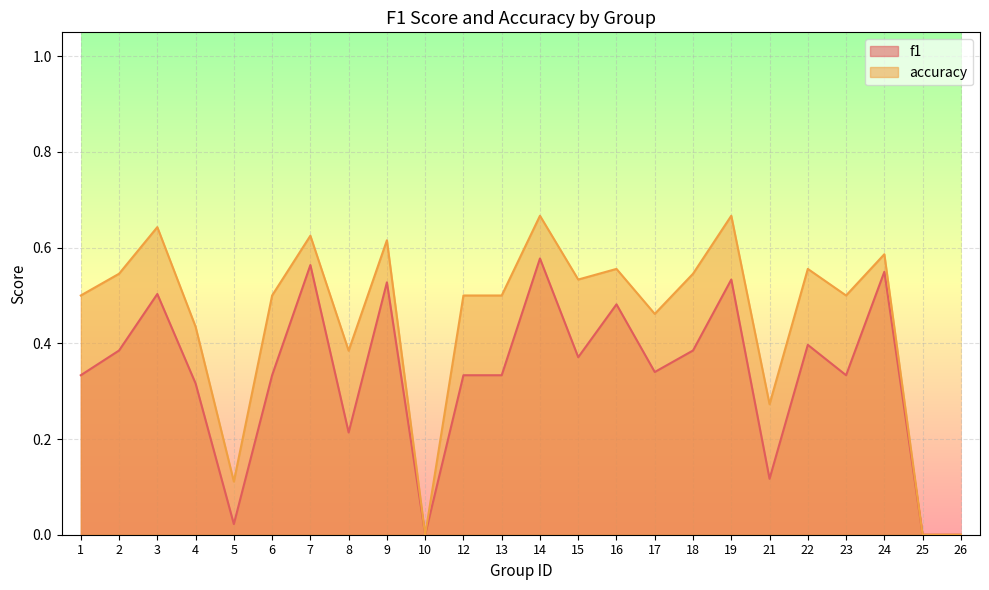

What are all the series names shown in the legend?

f1, accuracy